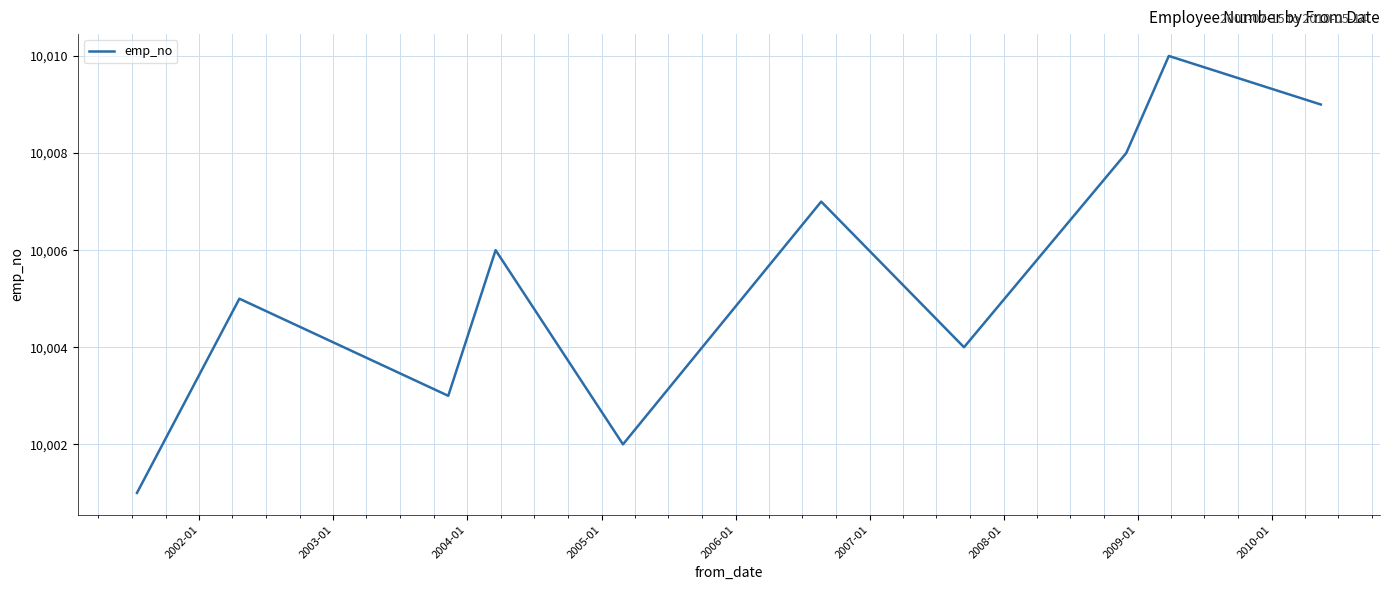

What is the difference between the maximum and minimum values?

9